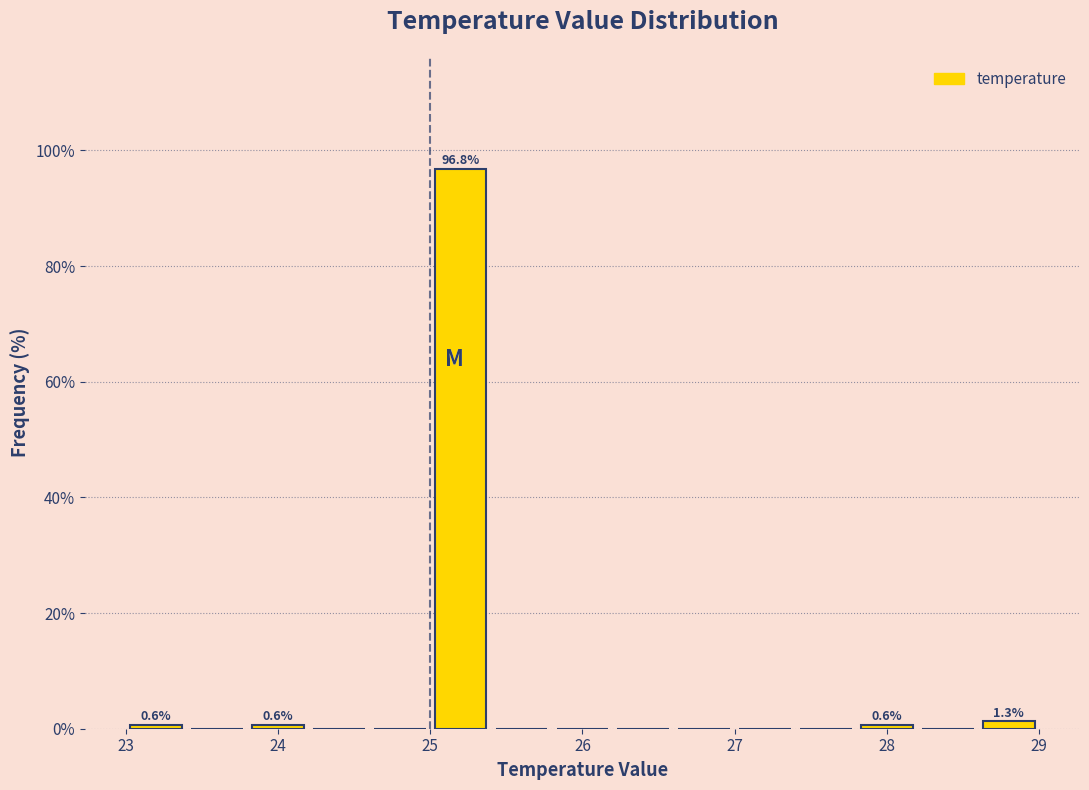

Which range on the x-axis has the tallest bar?

25.0 to 25.4